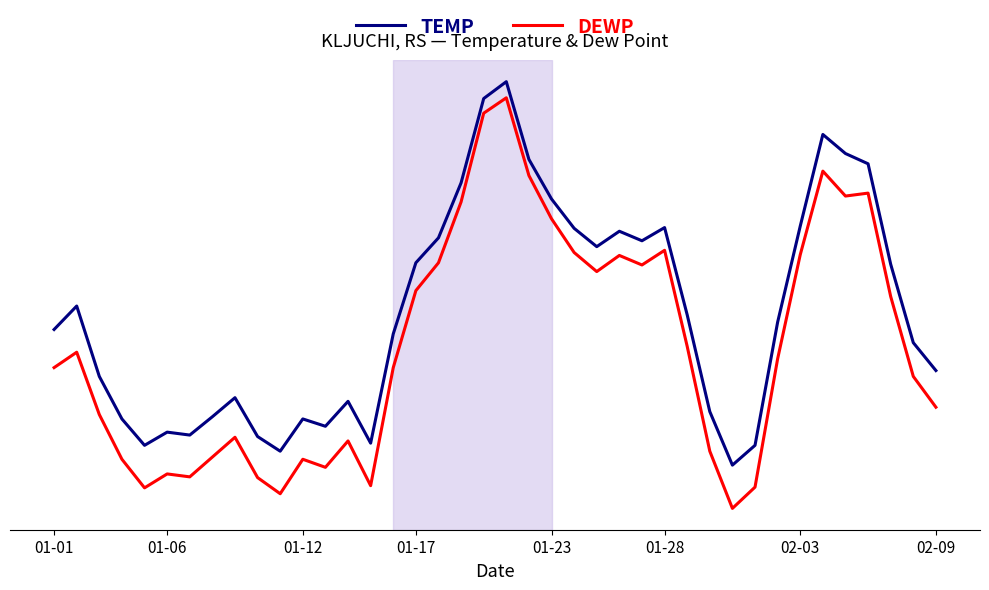

At how many categories does at least one series exceed 11?

7